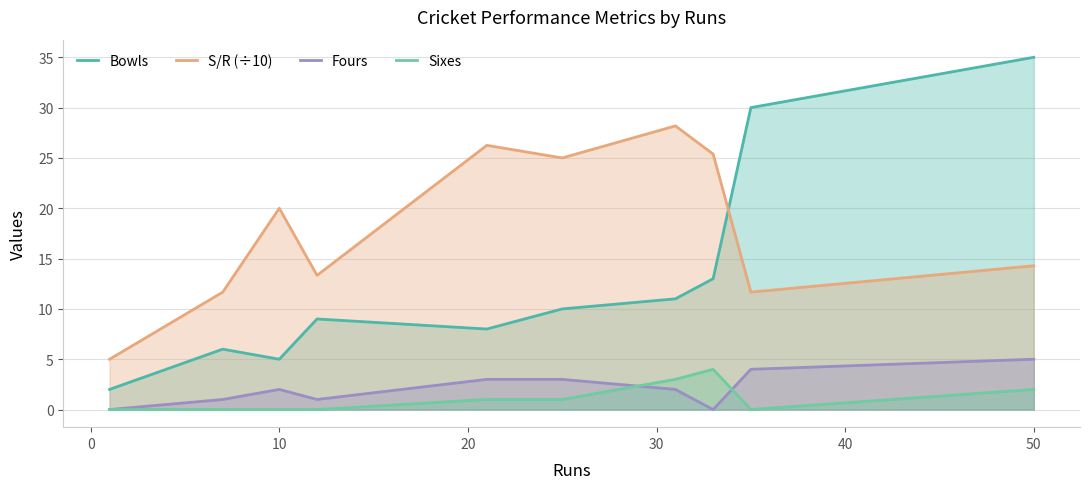

How many times do Bowls and S/R (÷10) cross each other?

1